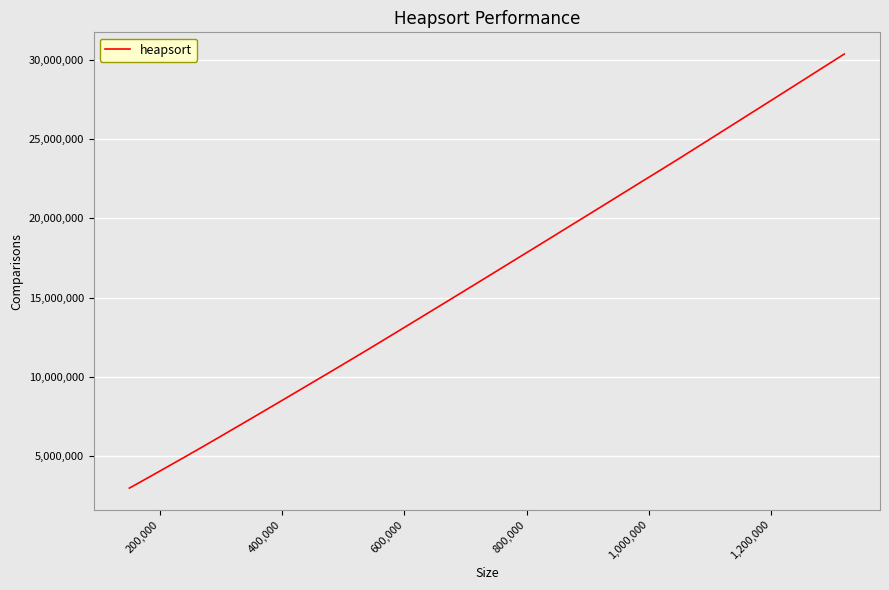

What is the greatest value displayed?

30367081